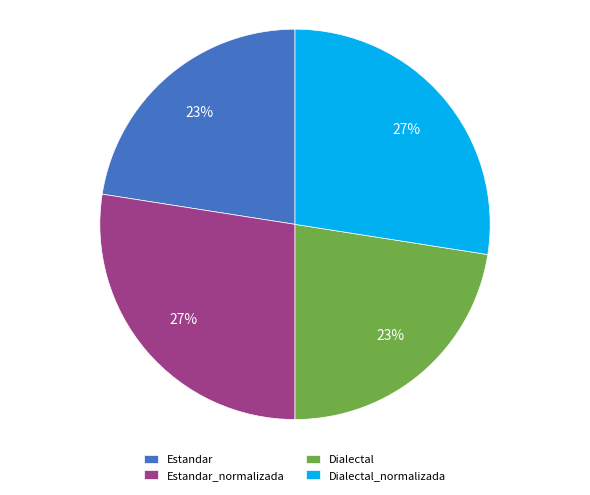

Approximately how many times larger is the value at Estandar_normalizada compared to Estandar?

1.2